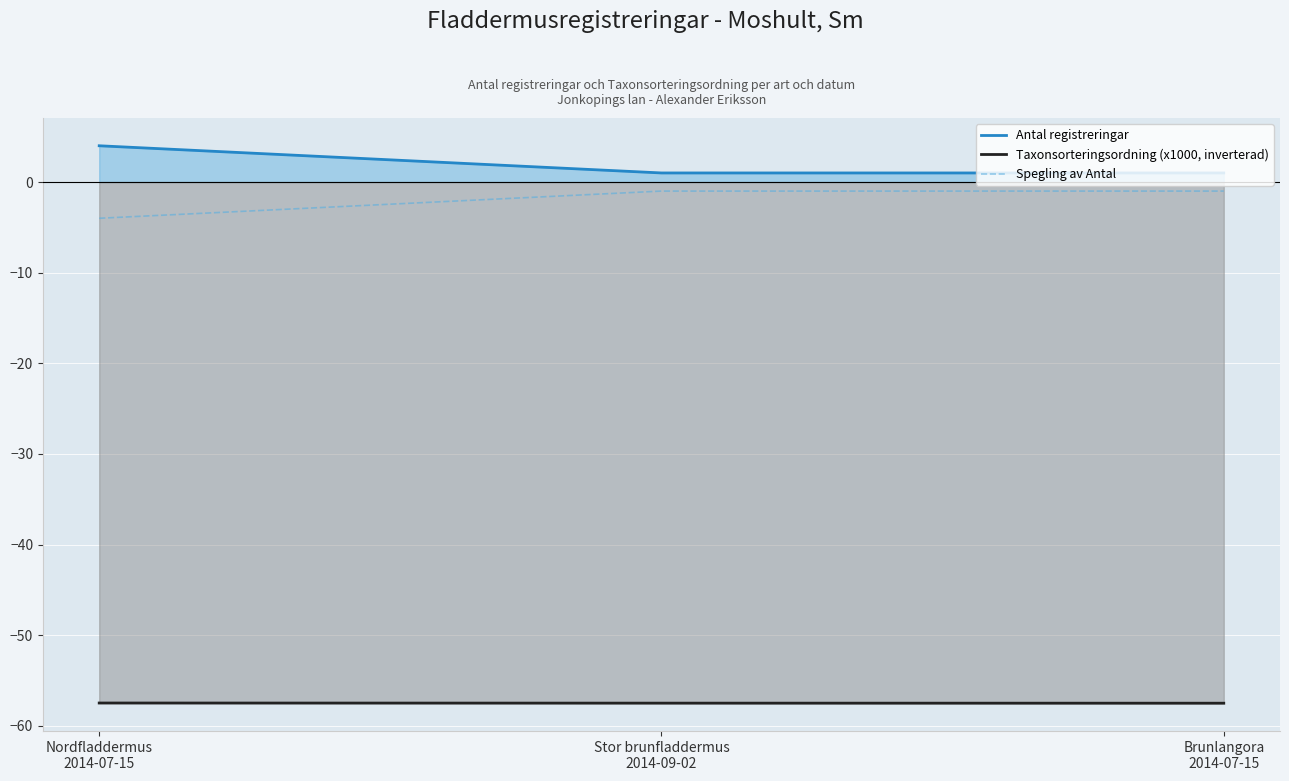

What is the maximum value shown in the chart?

4.0